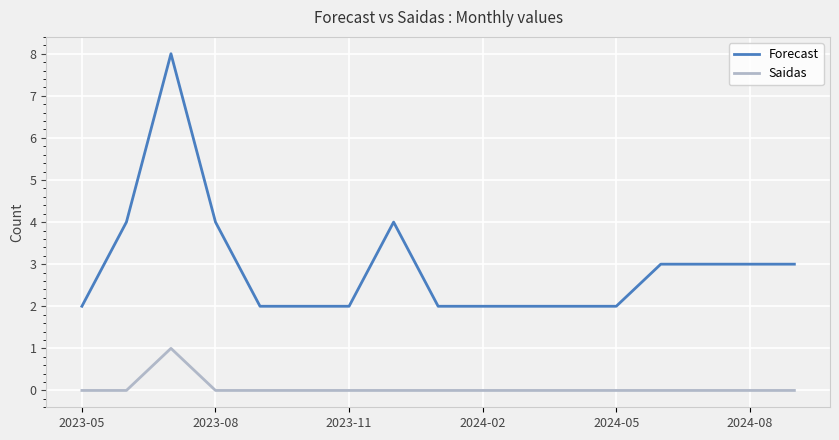

How many lines are shown in the chart?

2